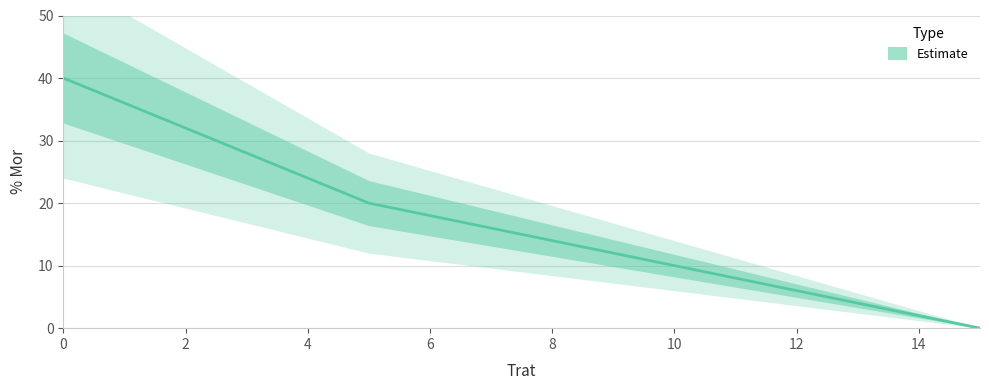

True or false: there are more than 1 points higher than both neighbors.

False